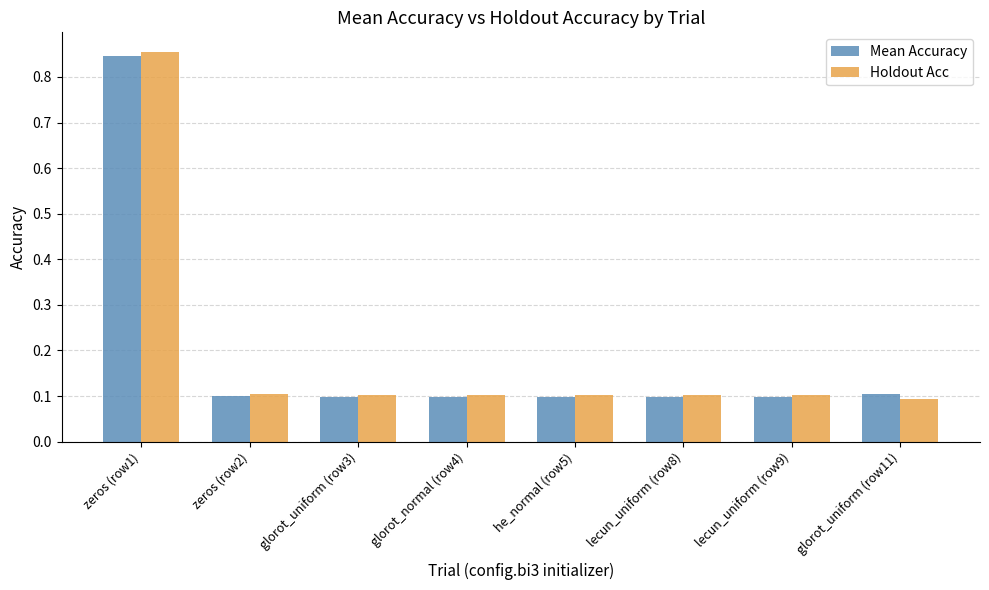

Is it true that Holdout Acc equals 0.1 at lecun_uniform (row8)?

True